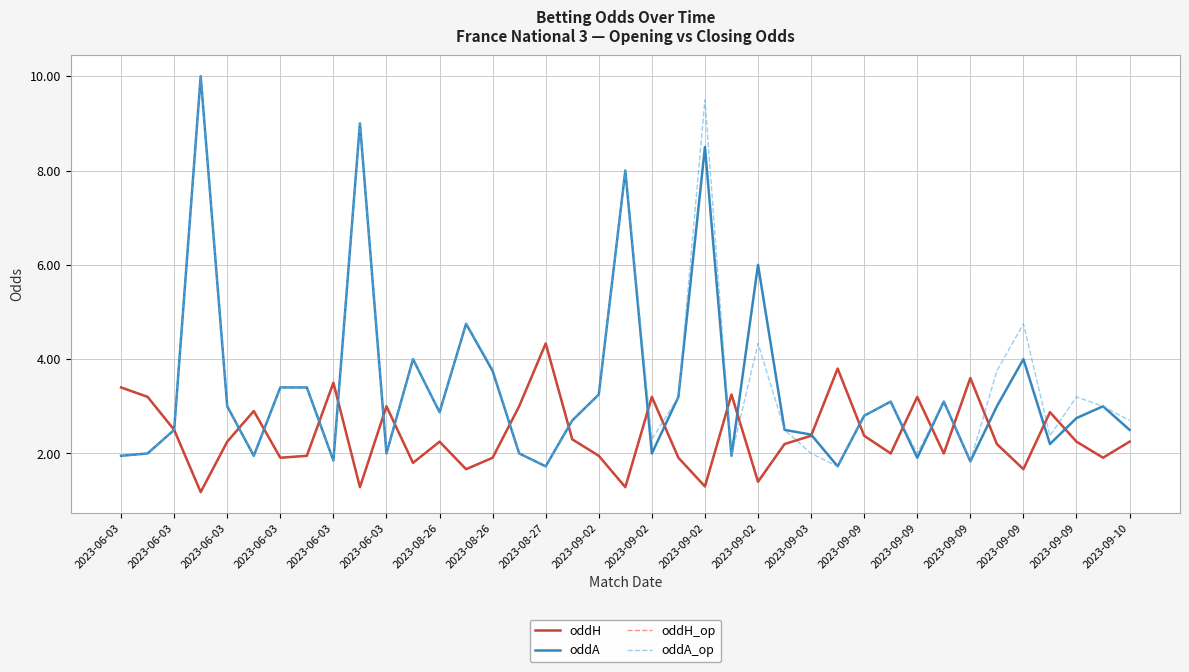

Does the chart have visible grid lines?

Yes